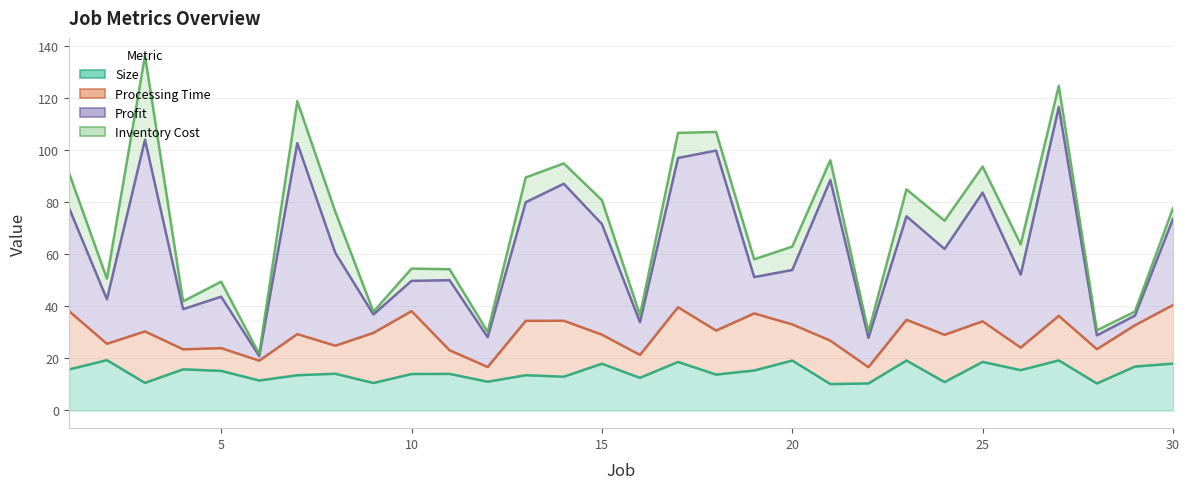

What is the difference between the highest and lowest values at 17?

47.7